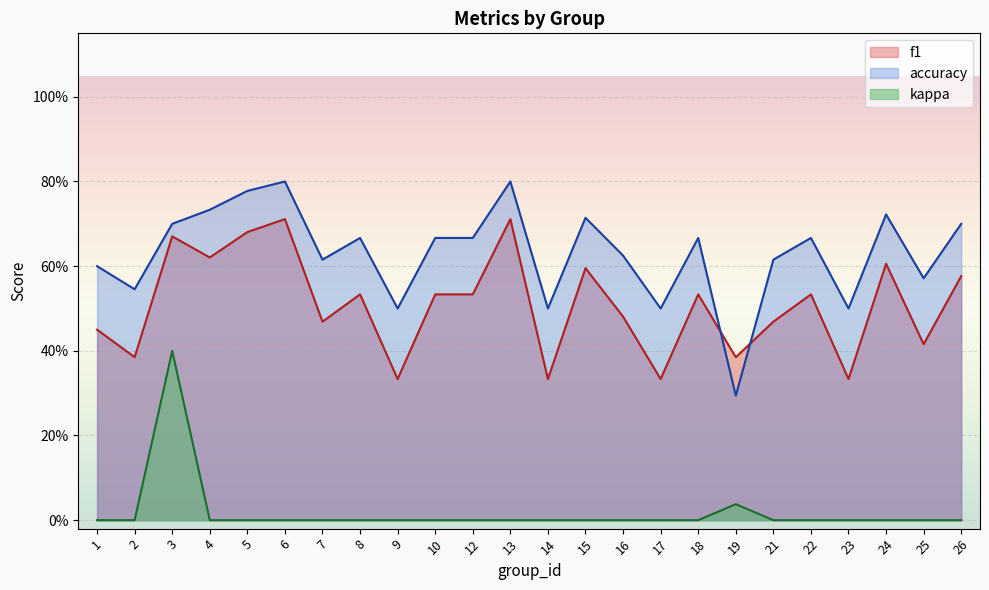

At which label is accuracy closest to 0?

19